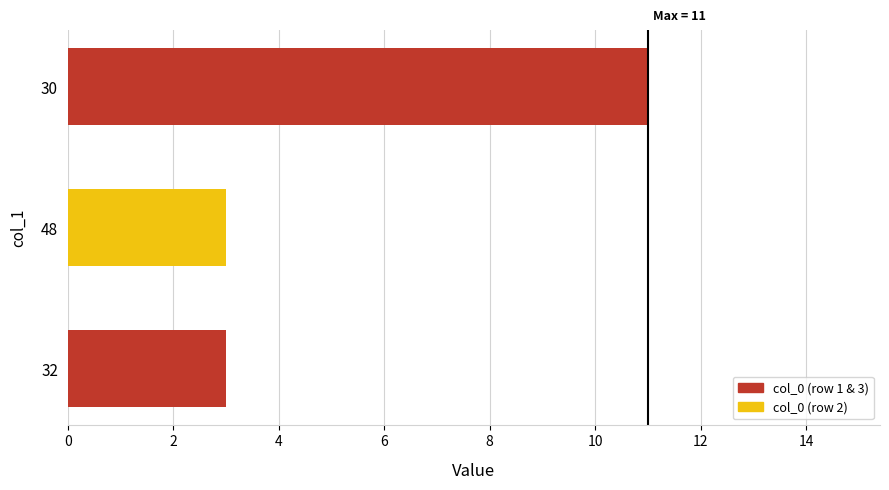

True or false: the data shows 3 at 32.

True